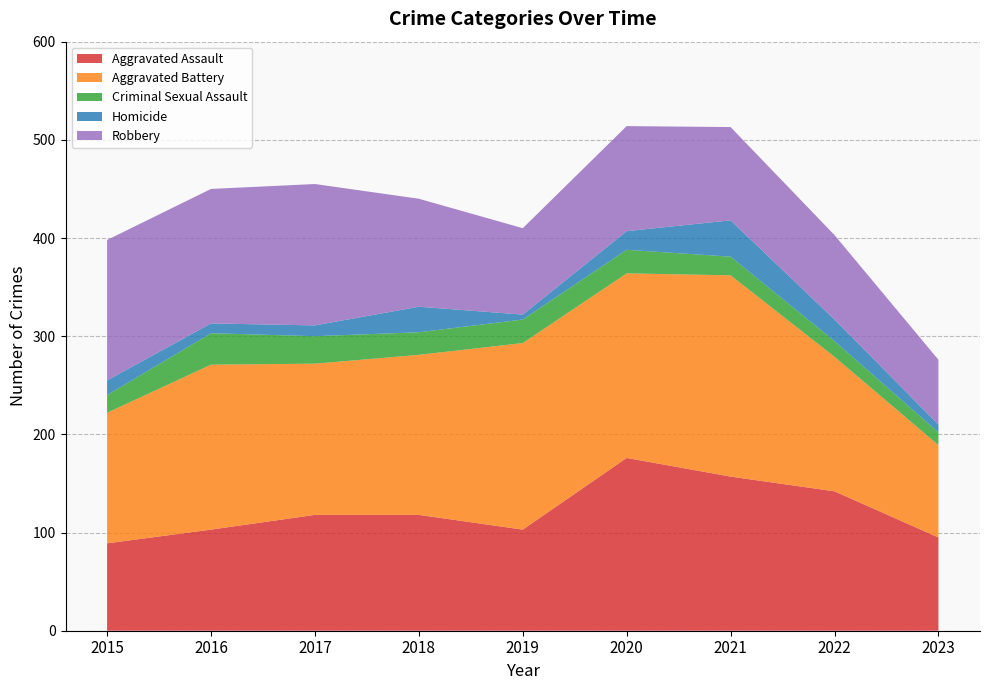

Reading right to left, transcribe all the data shown in this chart.

Aggravated Assault: 95	142	157	176	103	118	118	103	89
Aggravated Battery: 94	137	205	188	190	163	154	168	133
Criminal Sexual Assault: 13	16	19	24	24	23	28	32	18
Homicide: 8	22	37	19	5	26	11	10	15
Robbery: 66	86	95	107	88	110	144	137	143